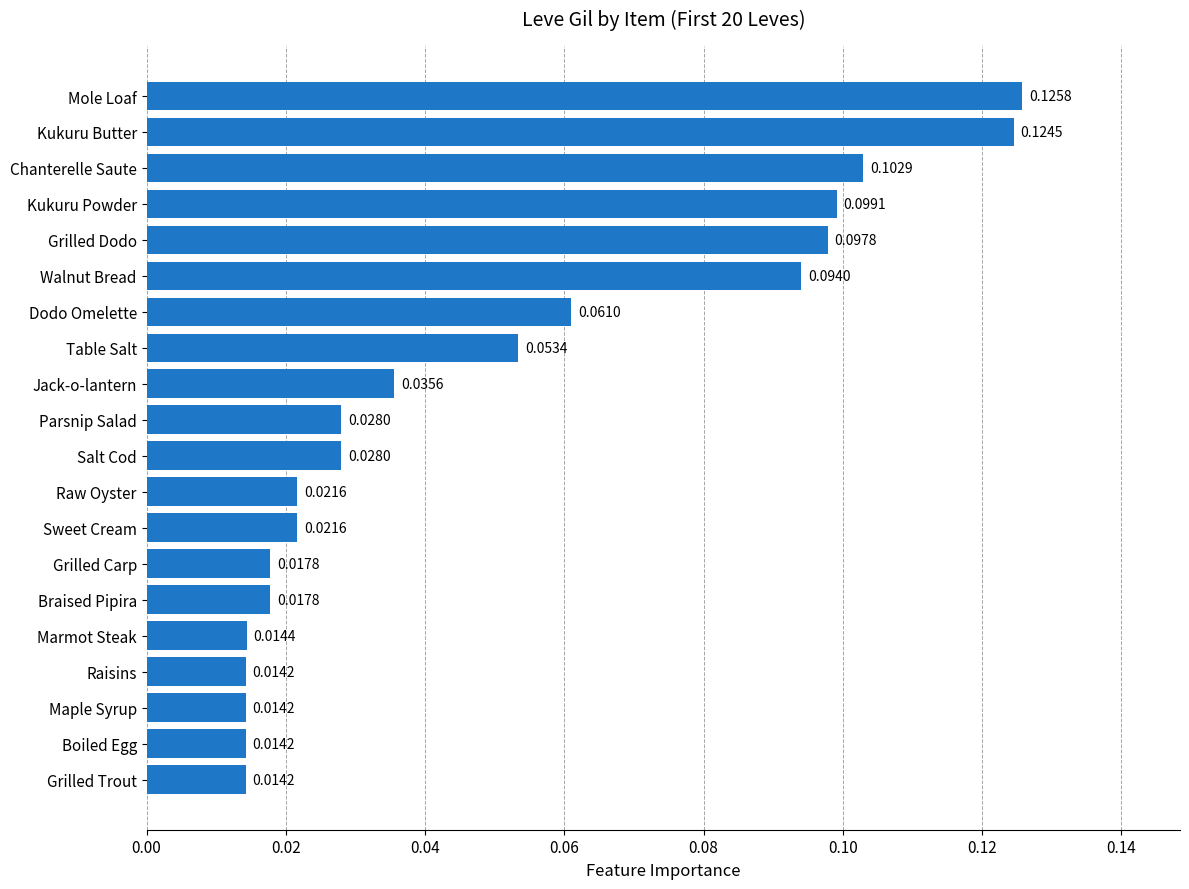

Are the bars horizontal?

Yes